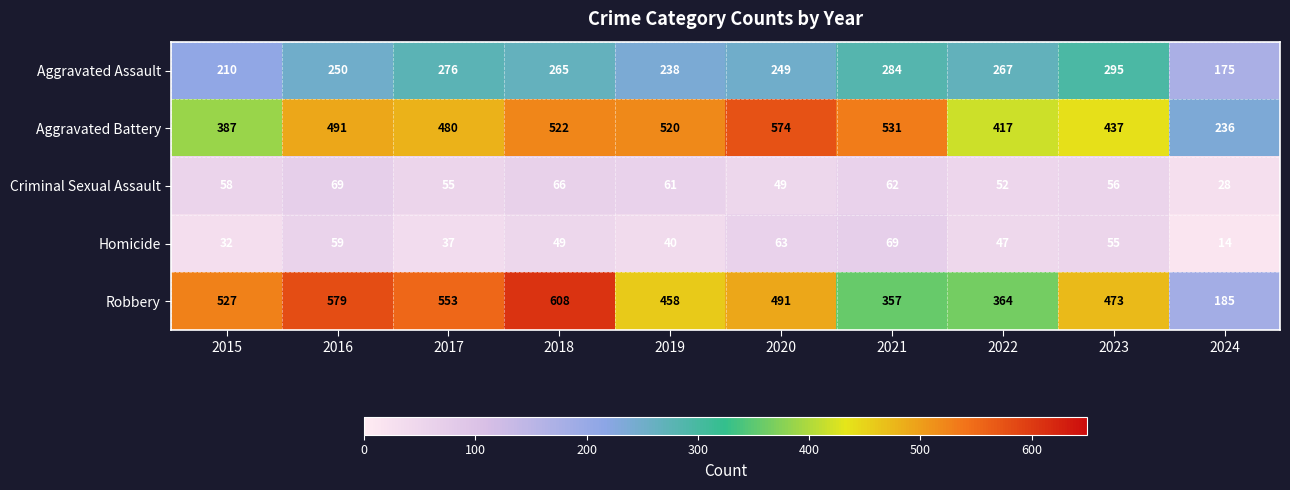

True or false: Aggravated Assault has a value of 510 at 2021.

False